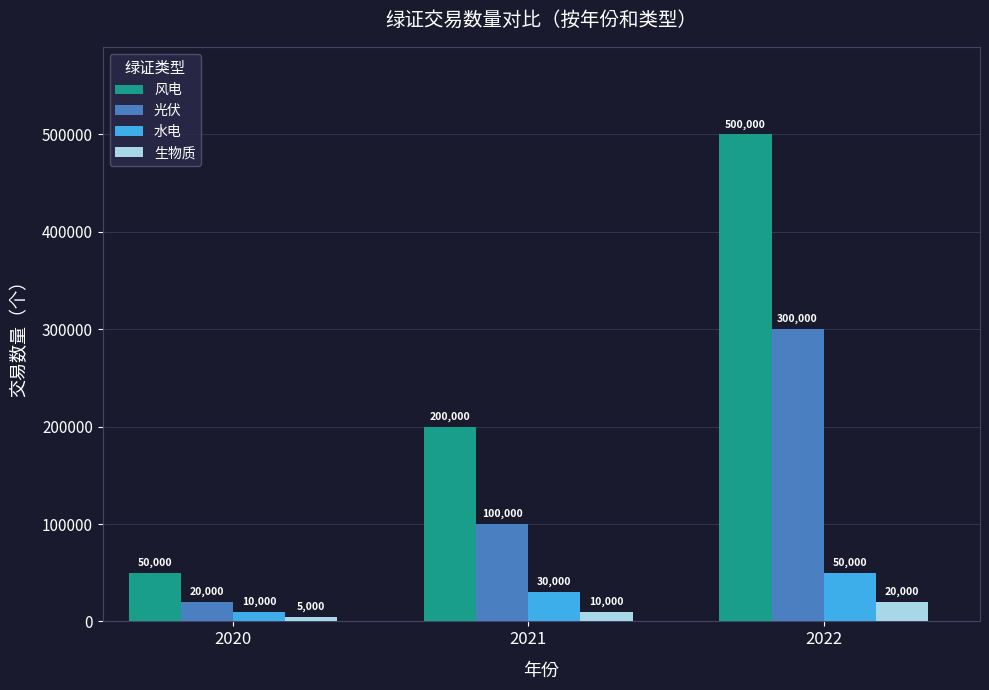

Between 2020 and 2022, which series saw the biggest shift?

风电